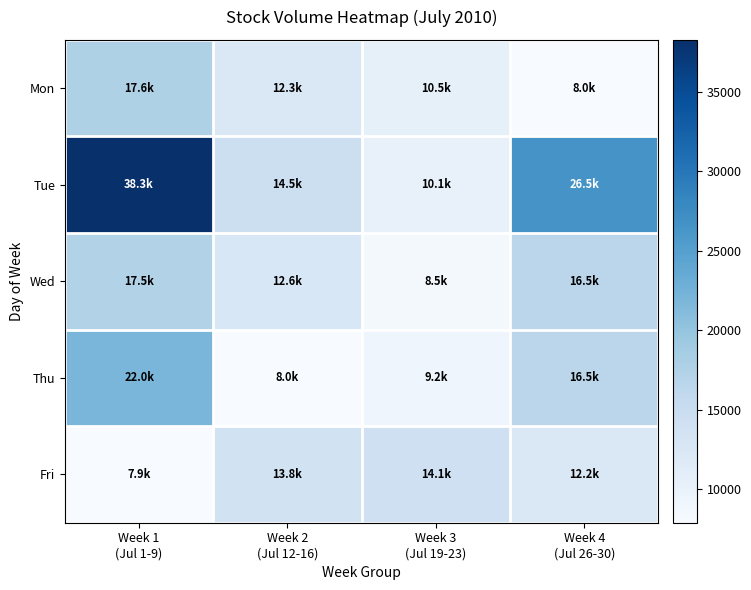

Which series has the largest total across all categories?

Tue